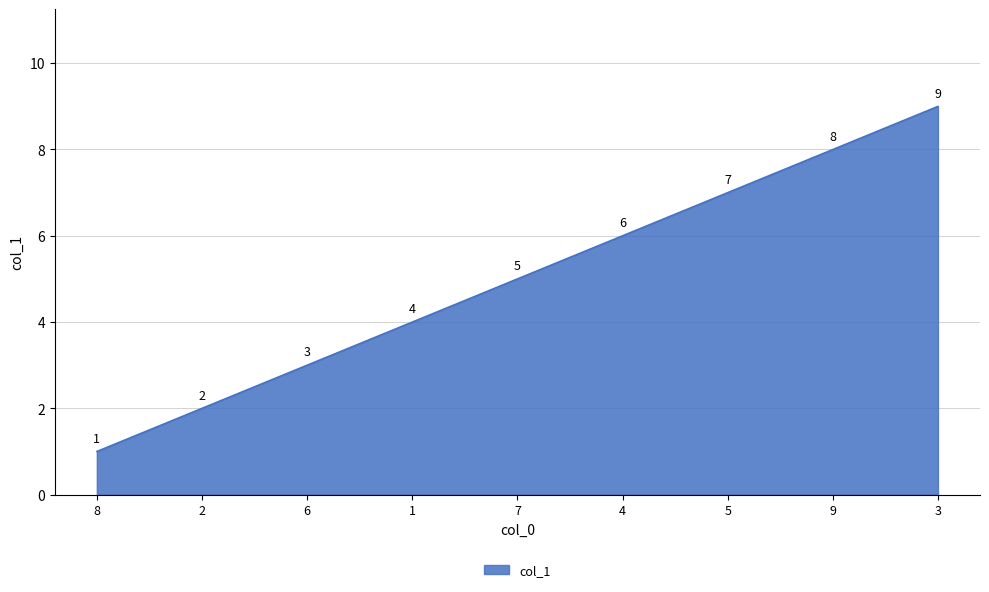

What is the maximum value shown in the chart?

9